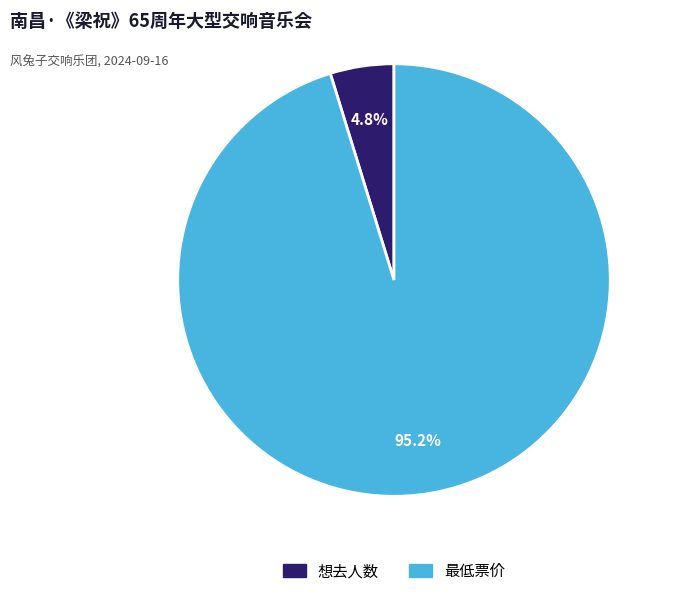

What is the smallest slice in the pie chart?

想去人数